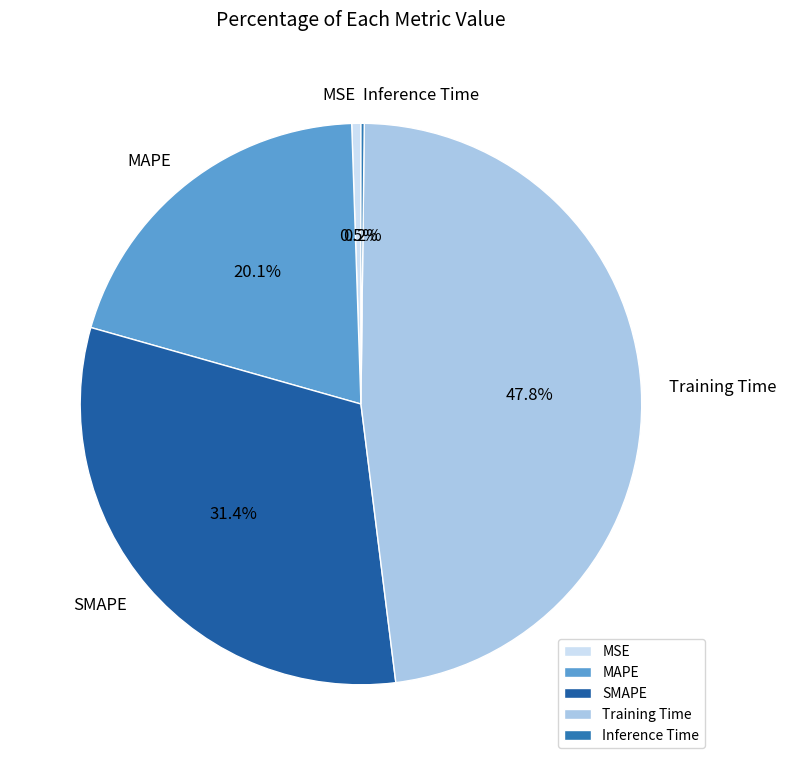

Which has a higher value, MAPE or Training Time?

Training Time